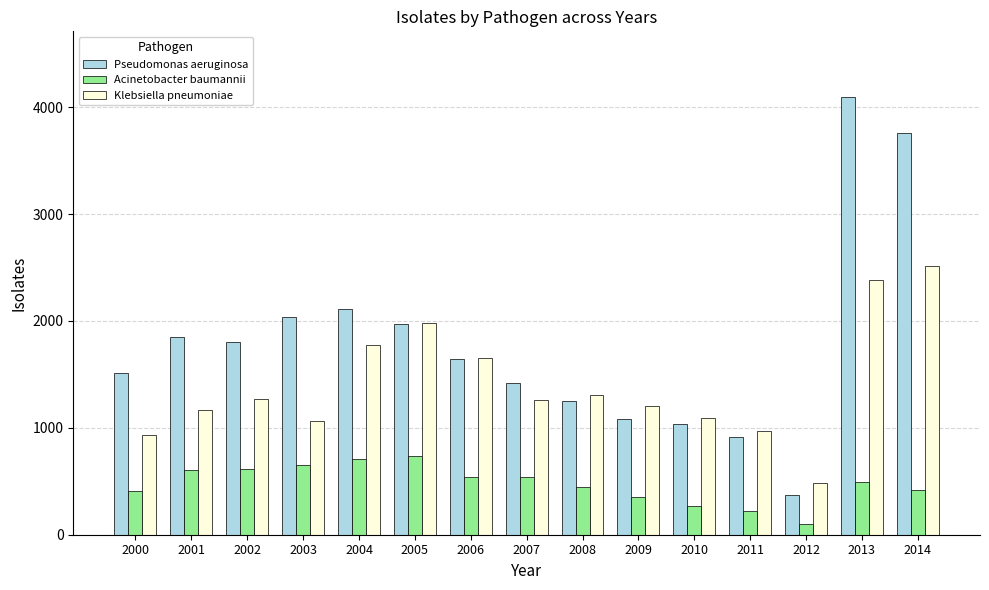

What are all the series names shown in the legend?

Pseudomonas aeruginosa, Acinetobacter baumannii, Klebsiella pneumoniae